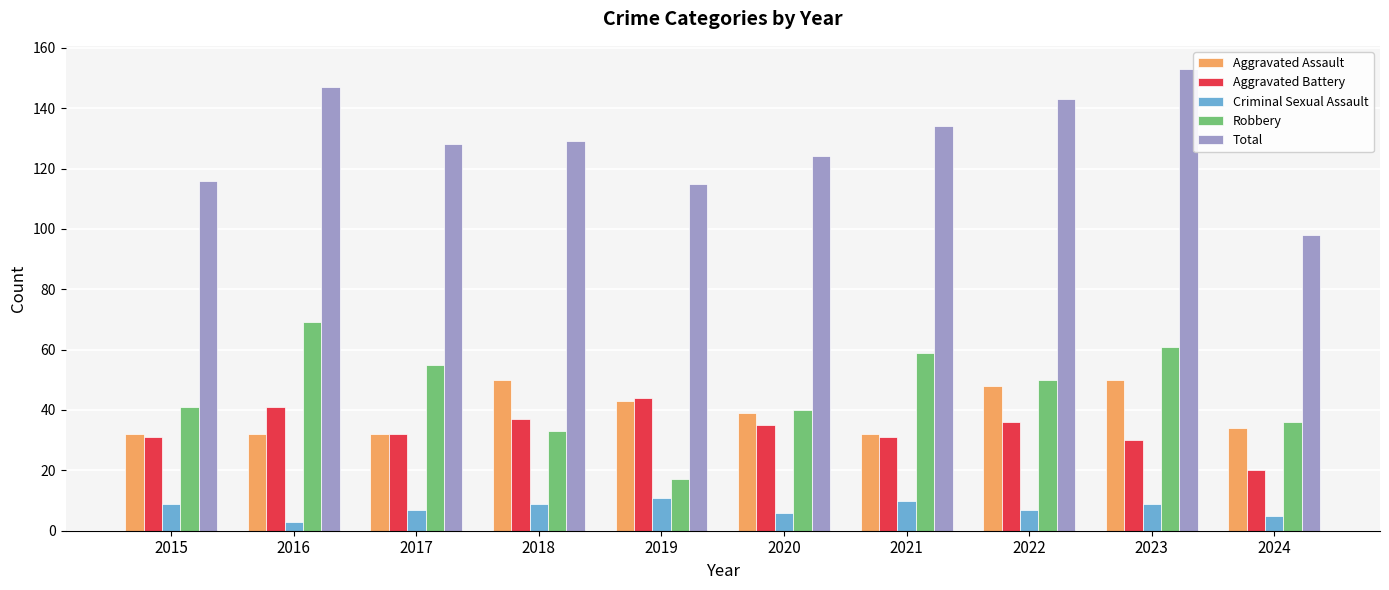

Is the value of Aggravated Battery at 2023 greater than the value of Total at 2024?

No